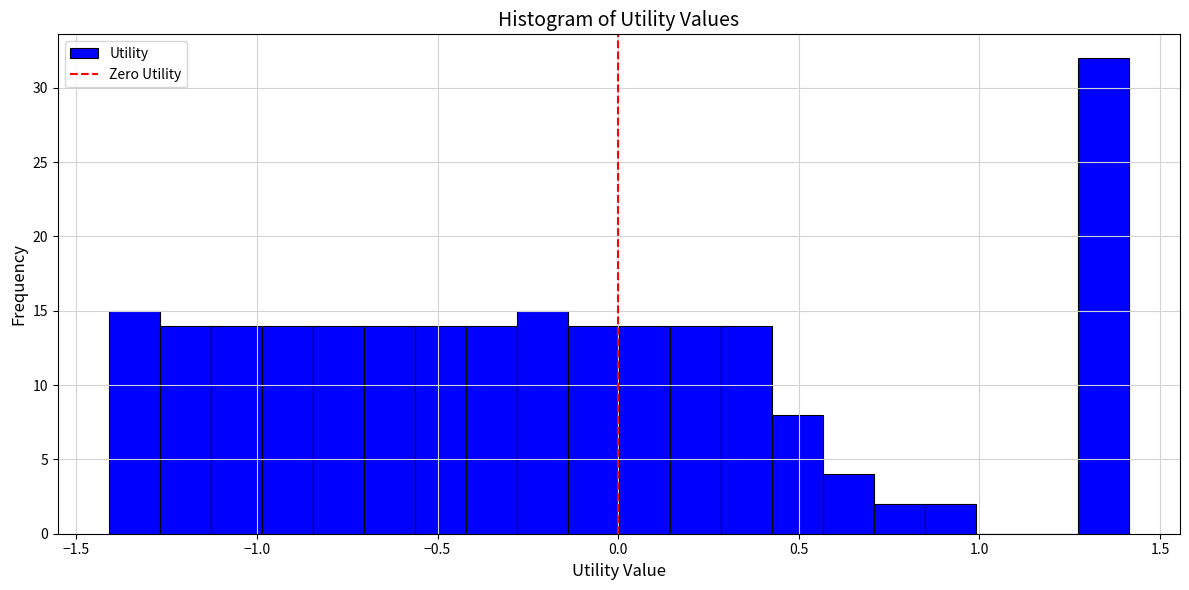

Read against the x-axis, roughly where is the centre of the tallest bar?

1.35